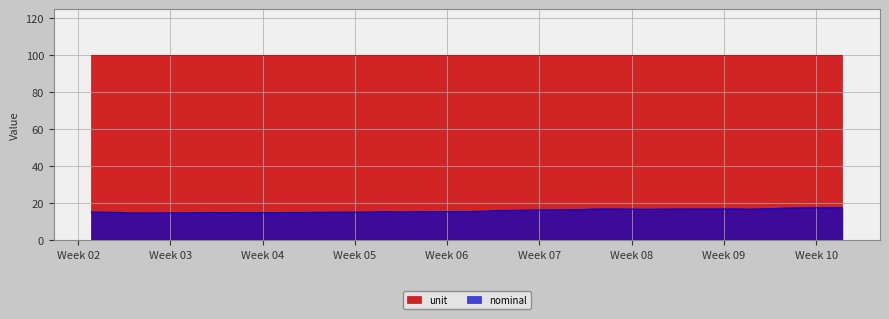

List the series in order of their peak value, highest first.

unit, nominal